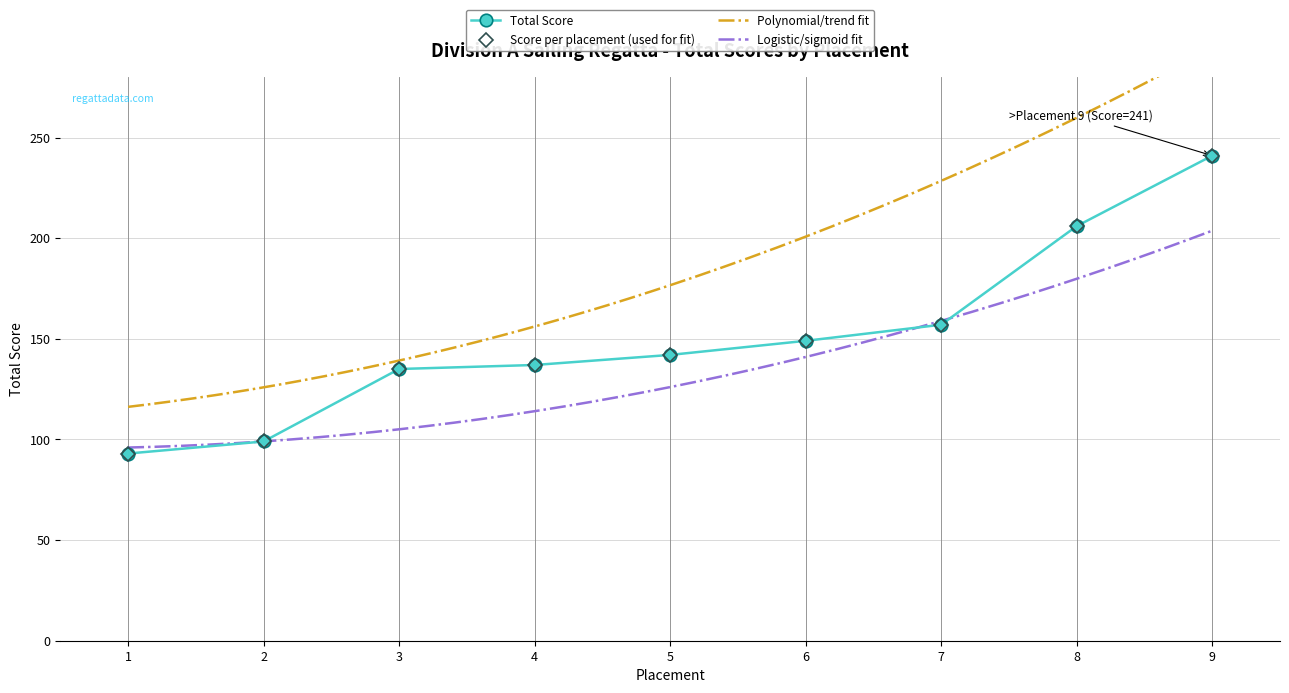

Reading left to right, extract all data points from this chart.

93	99	135	137	142	149	157	206	241